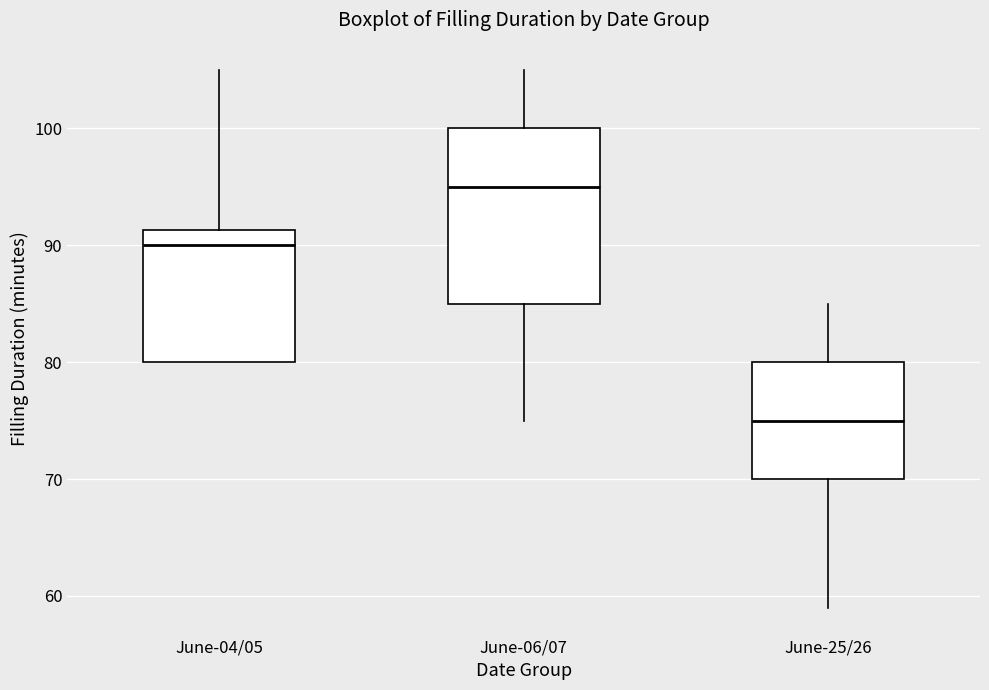

Which box's median line is the lowest?

June-25/26